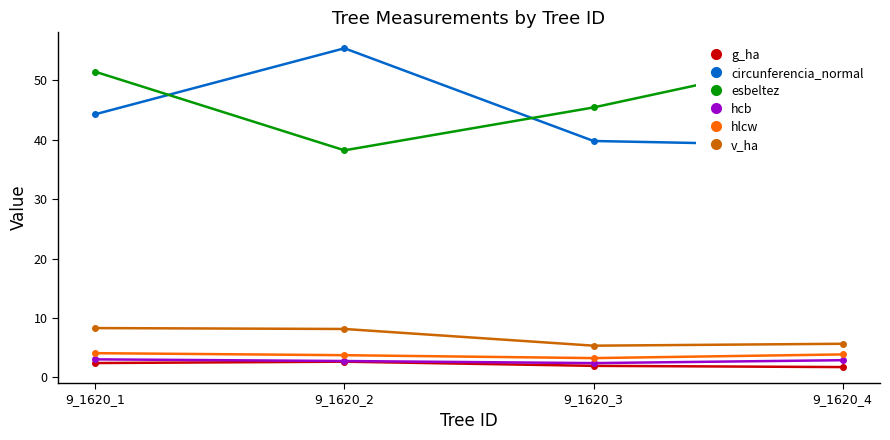

What is the value of the g_ha point at the 4th from the left?

1.8